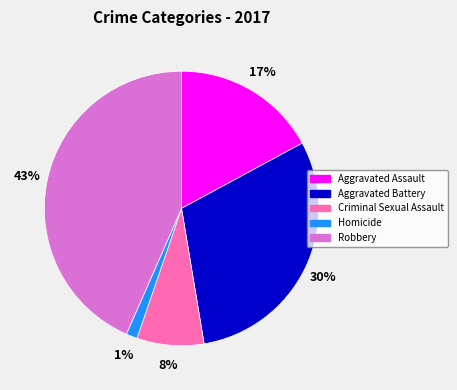

True or false: Aggravated Battery accounts for 41% of the total.

False